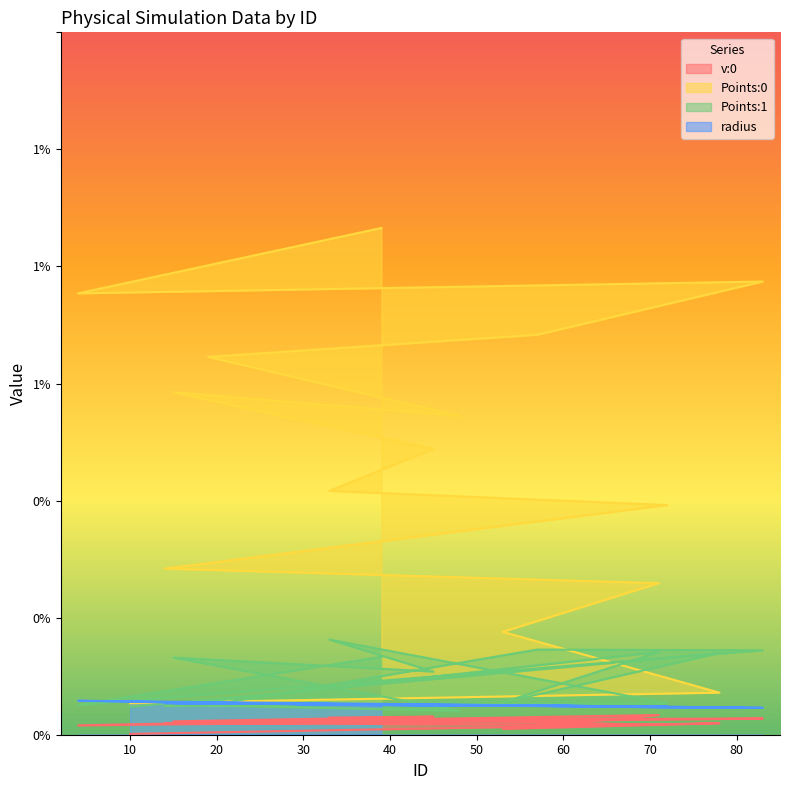

What position from the left is 45?

8